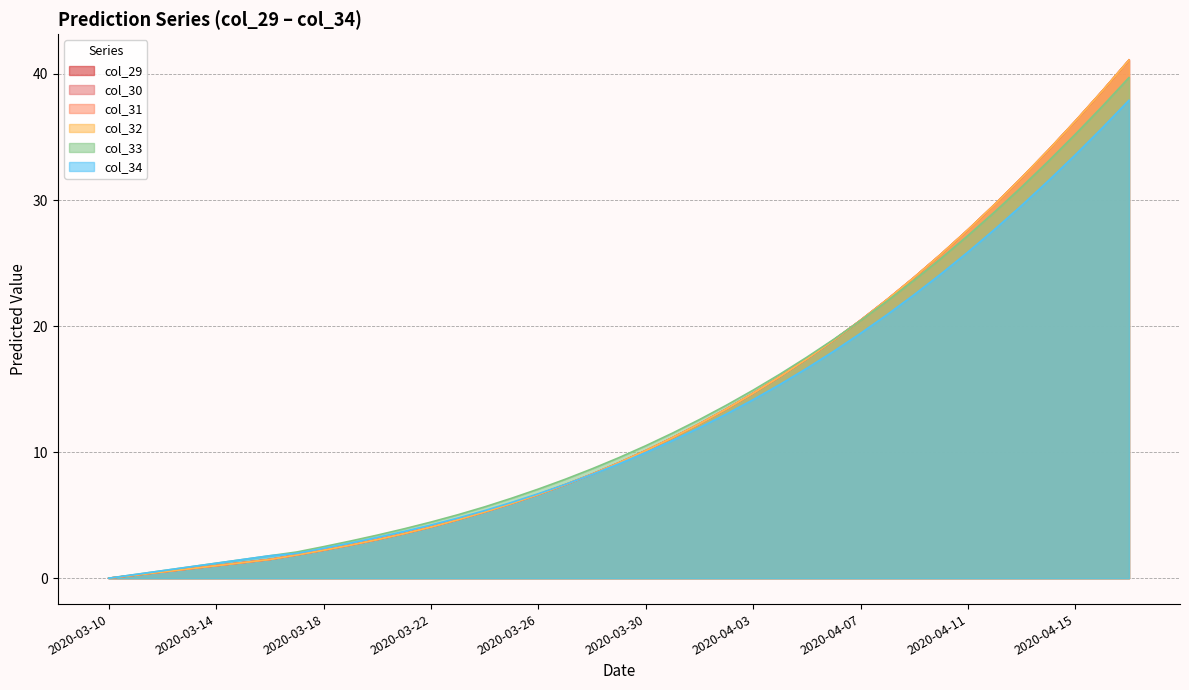

At how many categories does at least one series exceed 17?

13